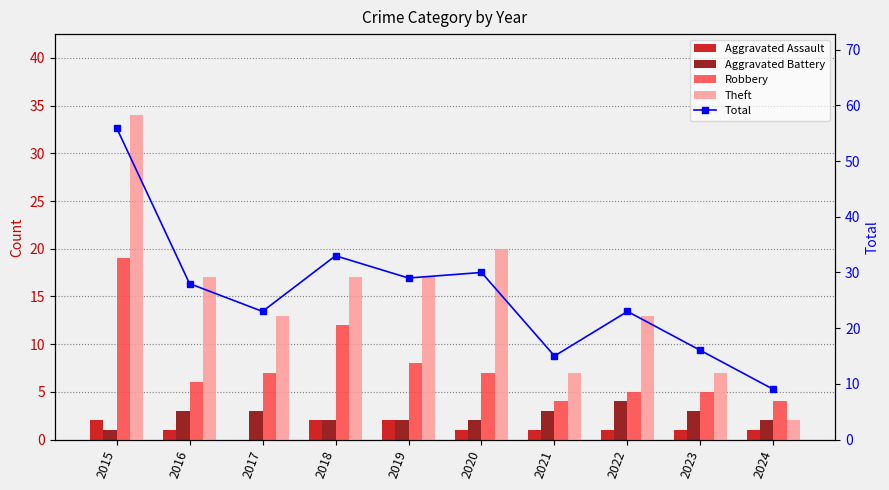

Rank the categories by Aggravated Battery value from highest to lowest.

2022, 2016, 2017, 2021, 2023, 2018, 2019, 2020, 2024, 2015